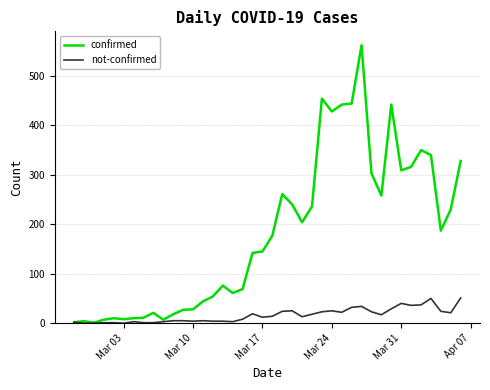

What is the maximum value for not-confirmed?

51